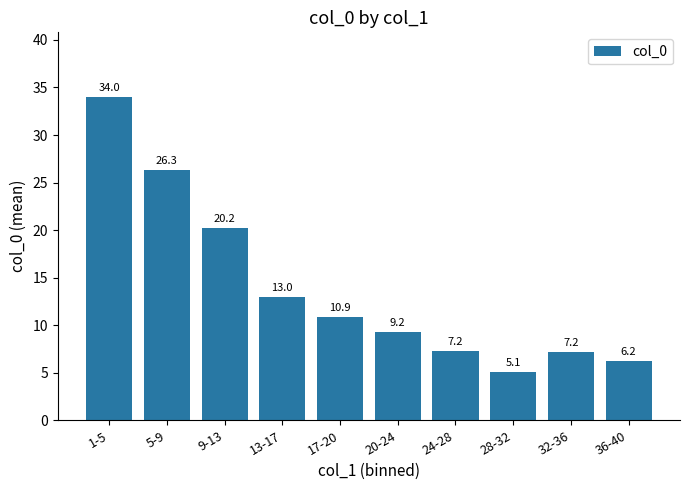

How many data points are above 10?

5